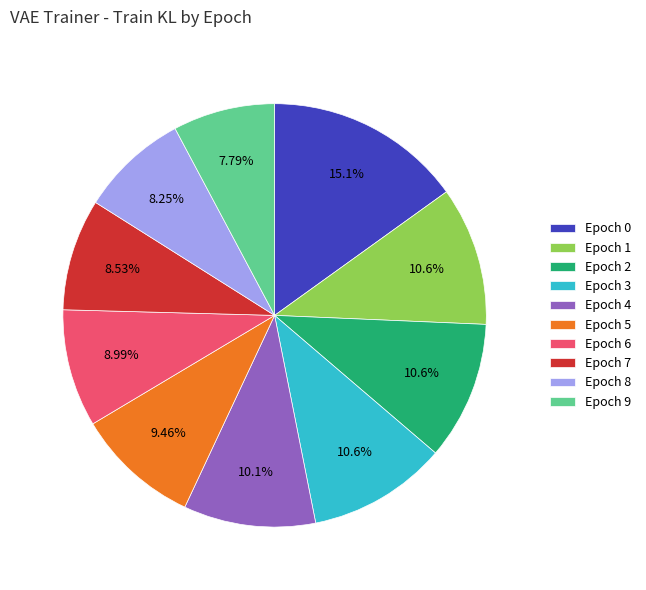

Is there a majority slice in this chart?

No